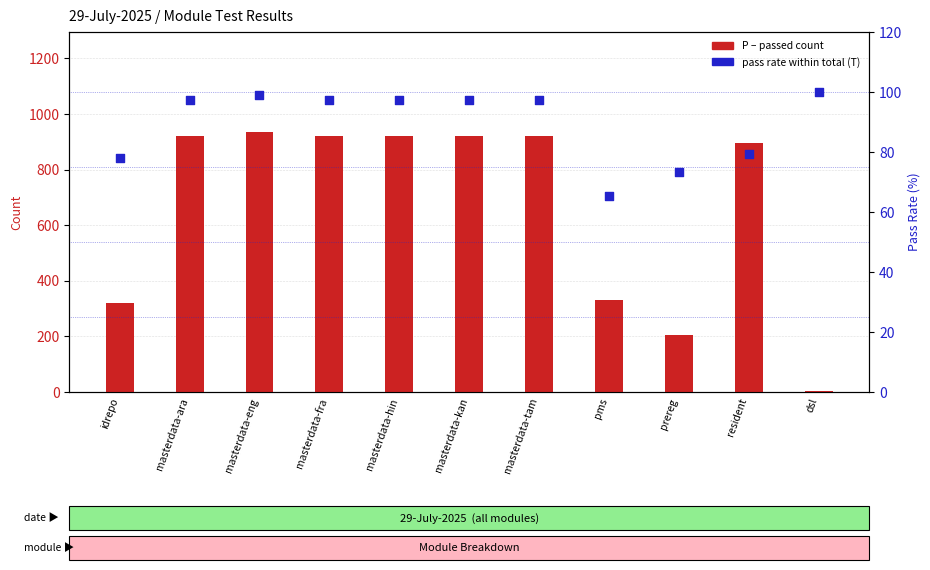

Which series has the largest total across all categories?

P (Passed)